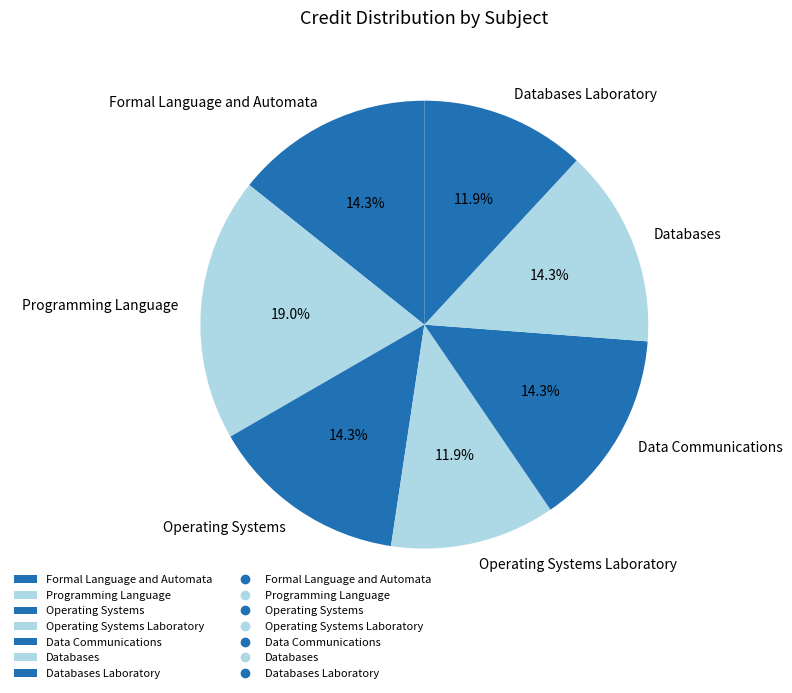

Does Programming Language represent more than half of the total?

No